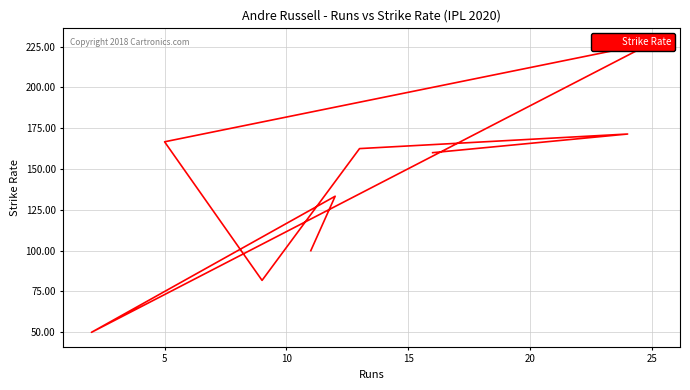

What is the difference between the values at 20 and 5?

33.3